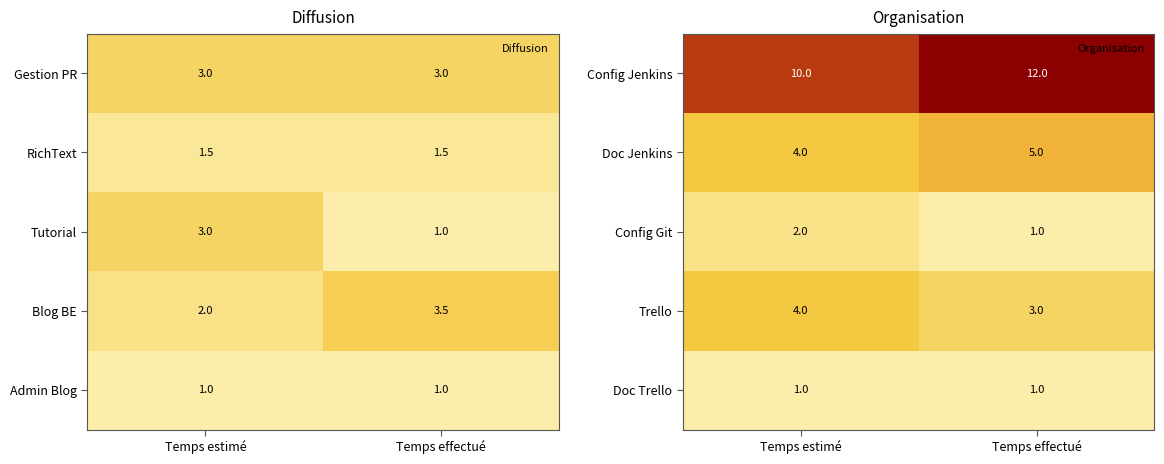

Count the Config Jenkins values in the range 10 to 12.

2